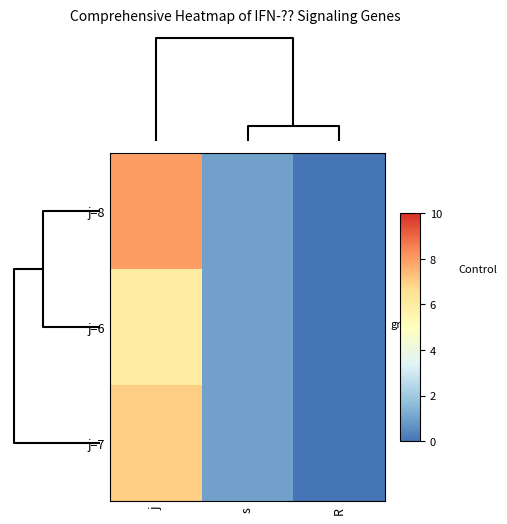

Which series has the largest total across all categories?

row_0